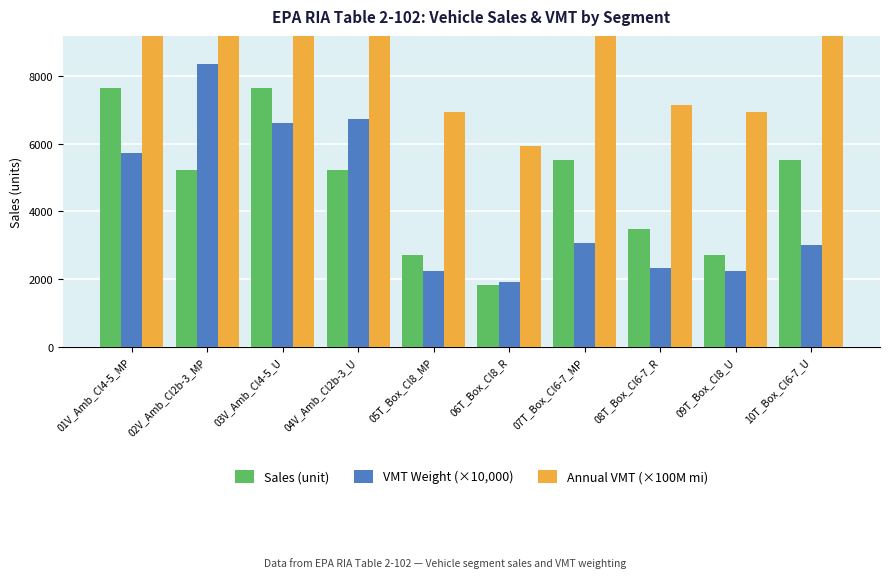

Reading left to right, what are all the values shown in this chart?

Sales (unit): 01V_Amb_Cl4-5_MP=7653.9	02V_Amb_Cl2b-3_MP=5234.4	03V_Amb_Cl4-5_U=7653.9	04V_Amb_Cl2b-3_U=5234.4	05T_Box_Cl8_MP=2702.6	06T_Box_Cl8_R=1826.2	07T_Box_Cl6-7_MP=5530.0	08T_Box_Cl6-7_R=3464.3	09T_Box_Cl8_U=2702.6	10T_Box_Cl6-7_U=5530.0
VMT Weight (×10,000): 01V_Amb_Cl4-5_MP=5732.8	02V_Amb_Cl2b-3_MP=8350.3	03V_Amb_Cl4-5_U=6604.1	04V_Amb_Cl2b-3_U=6720.1	05T_Box_Cl8_MP=2244.0	06T_Box_Cl8_R=1914.0	07T_Box_Cl6-7_MP=3067.9	08T_Box_Cl6-7_R=2310.9	09T_Box_Cl8_U=2244.0	10T_Box_Cl6-7_U=2993.0
Annual VMT (×100M mi): 01V_Amb_Cl4-5_MP=17727.0	02V_Amb_Cl2b-3_MP=25822.0	03V_Amb_Cl4-5_U=20422.0	04V_Amb_Cl2b-3_U=20780.0	05T_Box_Cl8_MP=6939.0	06T_Box_Cl8_R=5919.0	07T_Box_Cl6-7_MP=9487.0	08T_Box_Cl6-7_R=7146.0	09T_Box_Cl8_U=6939.0	10T_Box_Cl6-7_U=9255.0